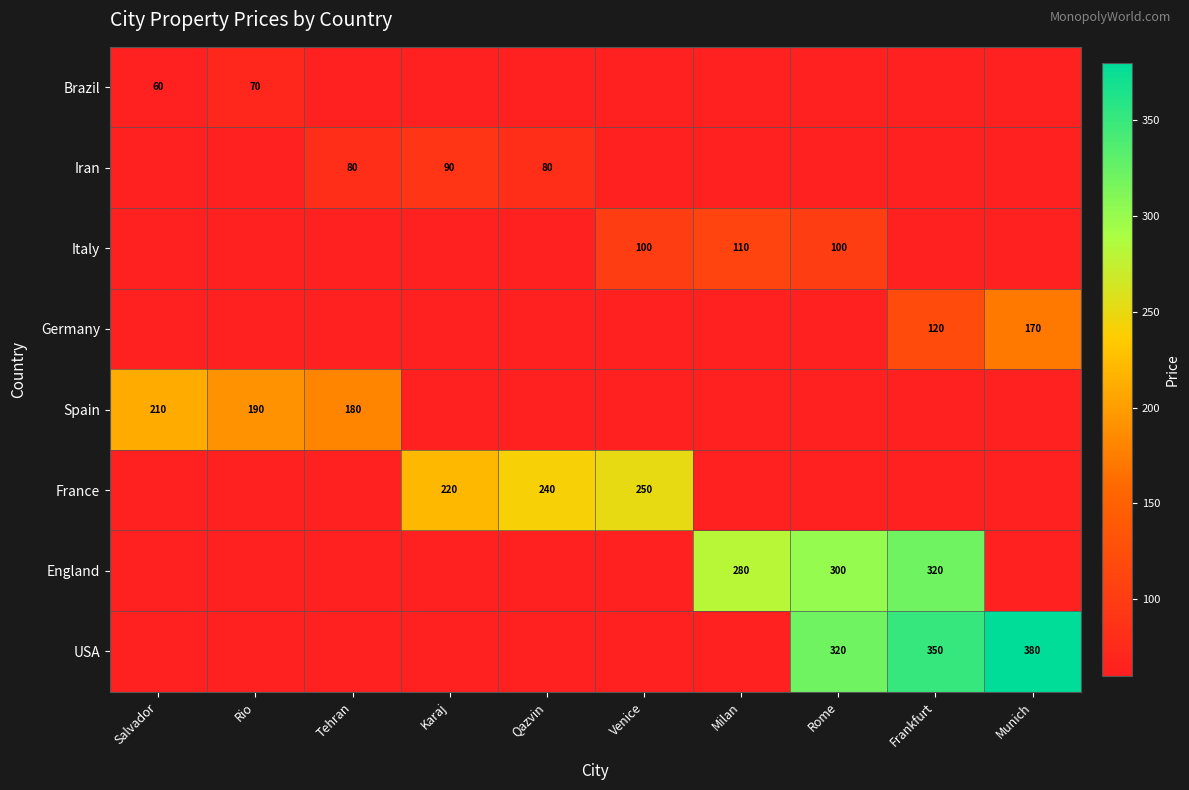

Is it true that Spain equals 279.0 at Tehran?

False